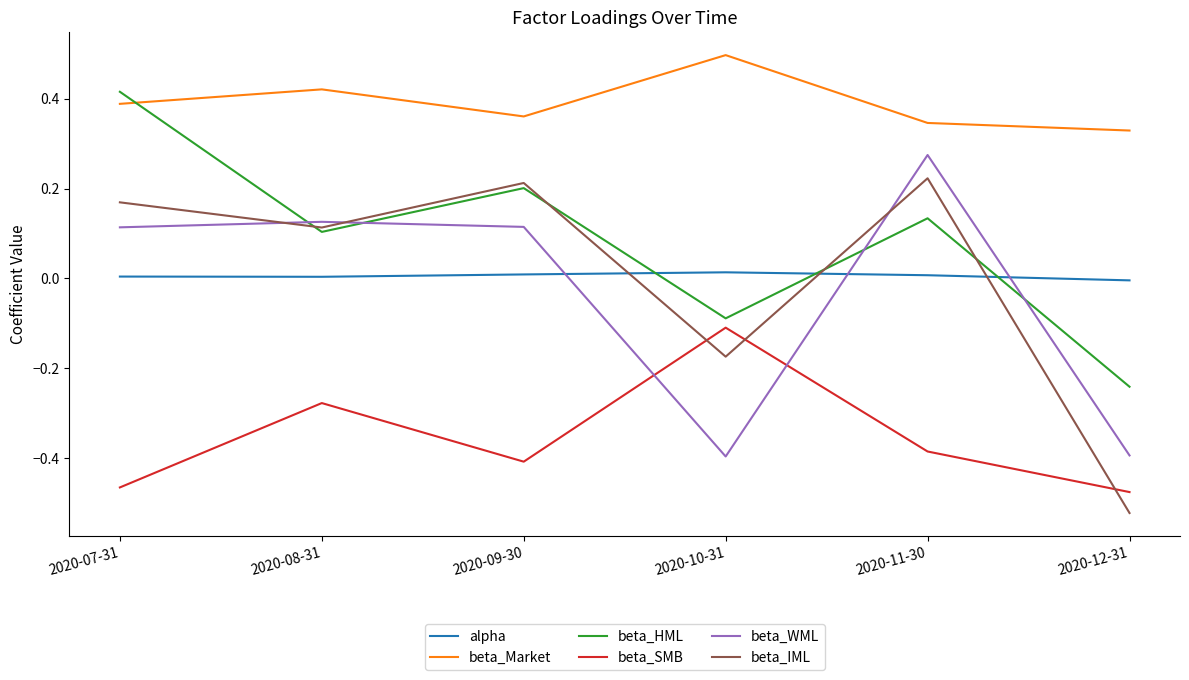

Rank the series at 2020-12-31 from highest to lowest value.

beta_Market, alpha, beta_HML, beta_WML, beta_SMB, beta_IML